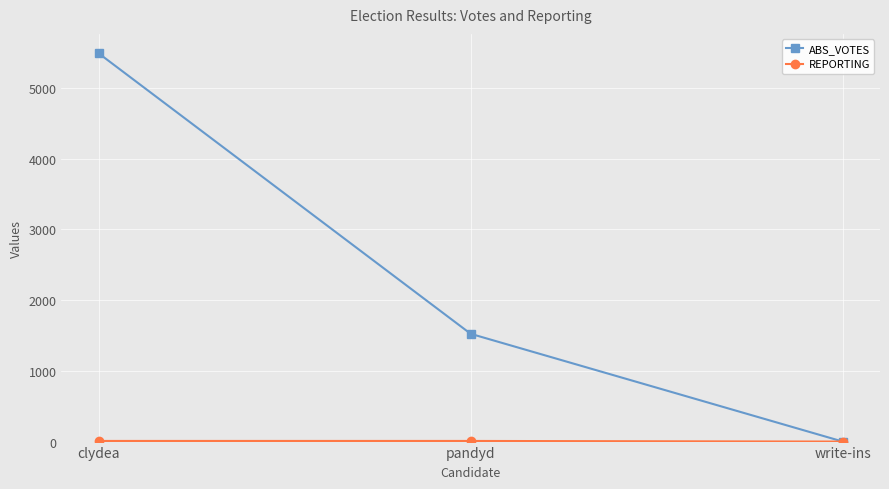

True or false: ABS_VOTES has a value of 1523 at pandyd.

True